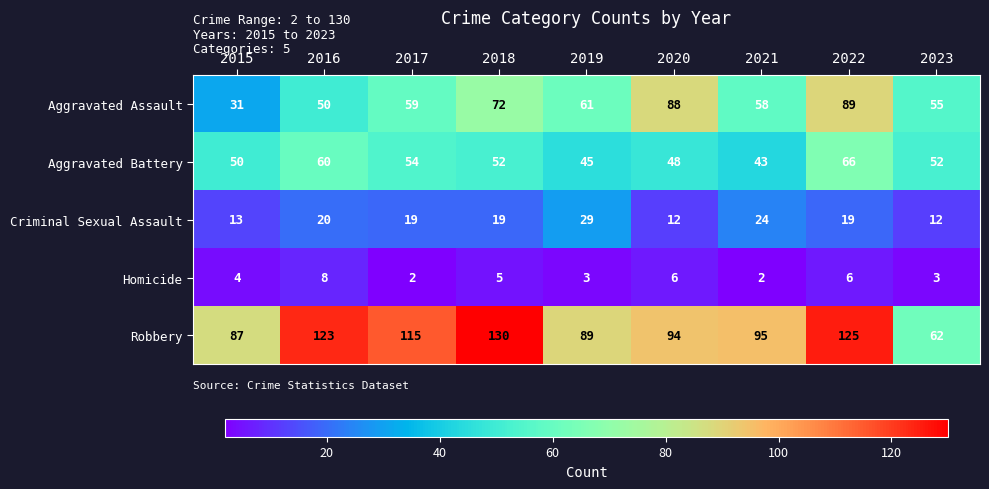

What value does the Homicide series have at 2015?

4